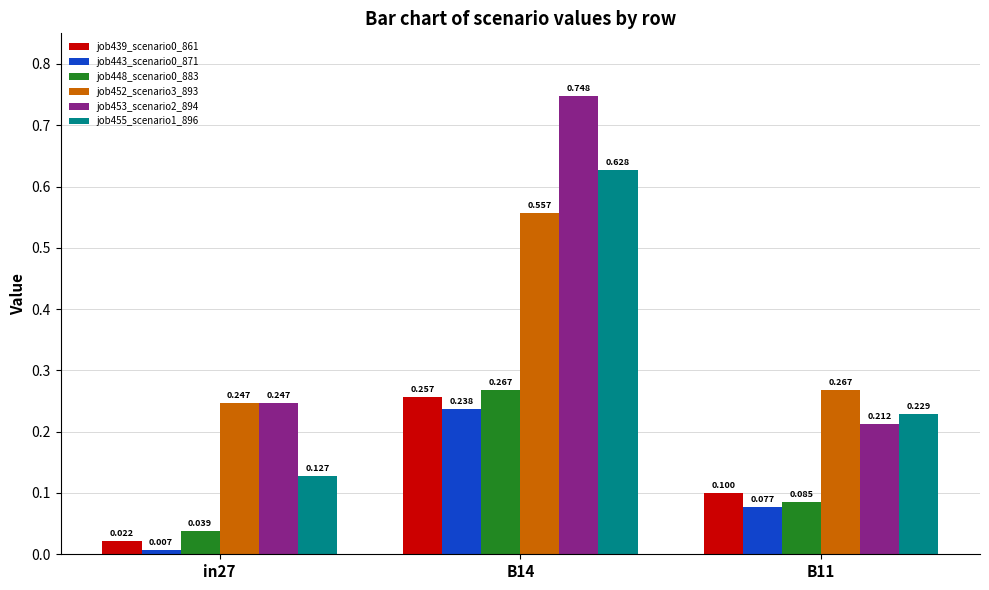

Which series has the largest total across all categories?

job453_scenario2_894